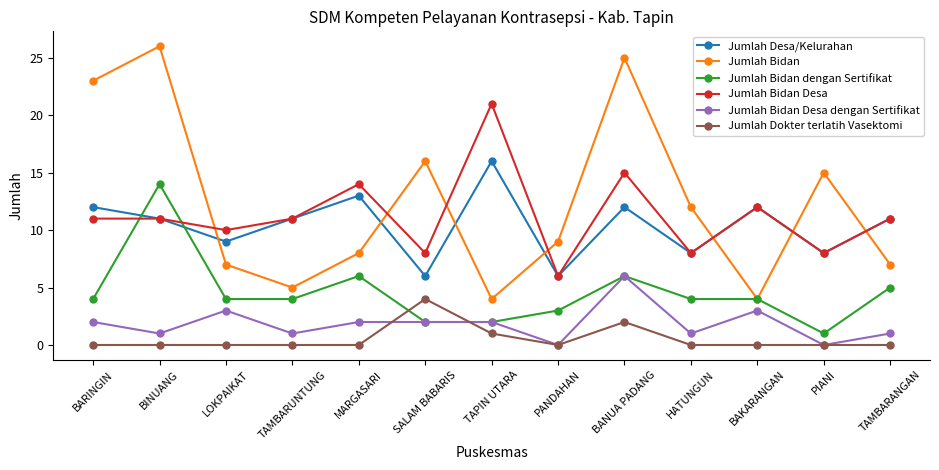

What is the total value across all series at HATUNGUN?

33